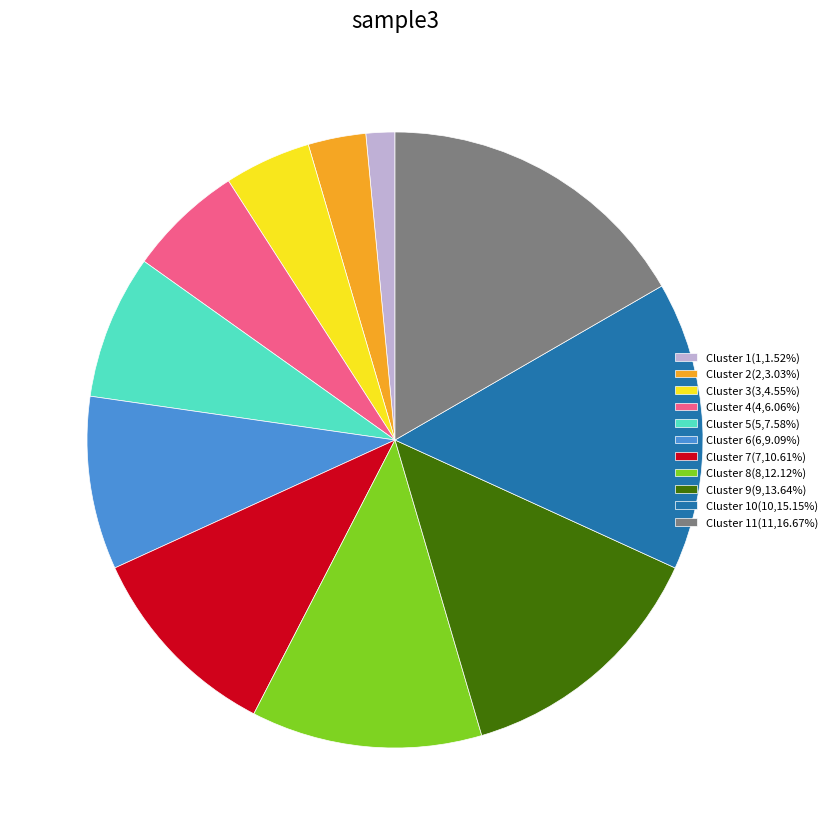

What is the ratio of the value at Cluster 9(9,13.64%) to the value at Cluster 10(10,15.15%)?

0.9